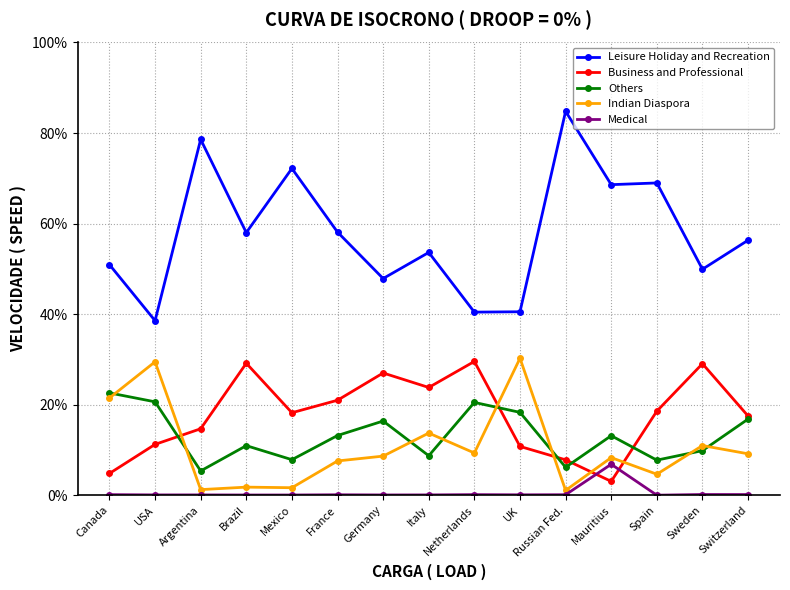

At which category does the chart reach its peak across all series?

Russian Fed.